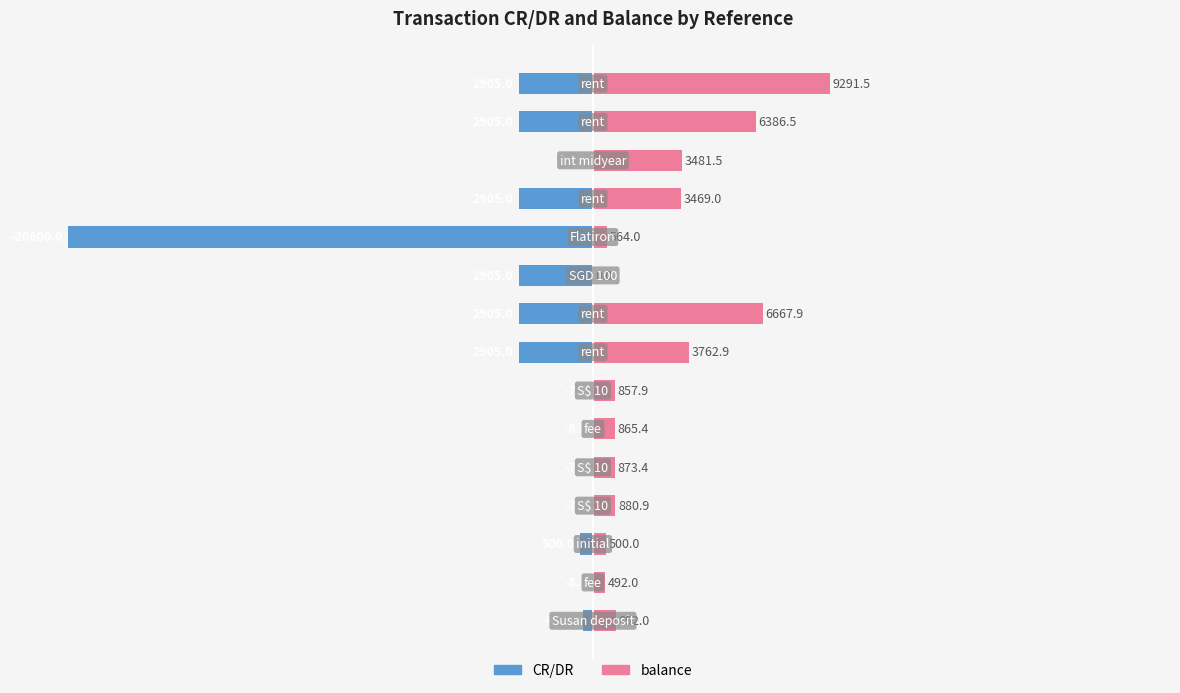

What are all the series names shown in the legend?

CR/DR, balance